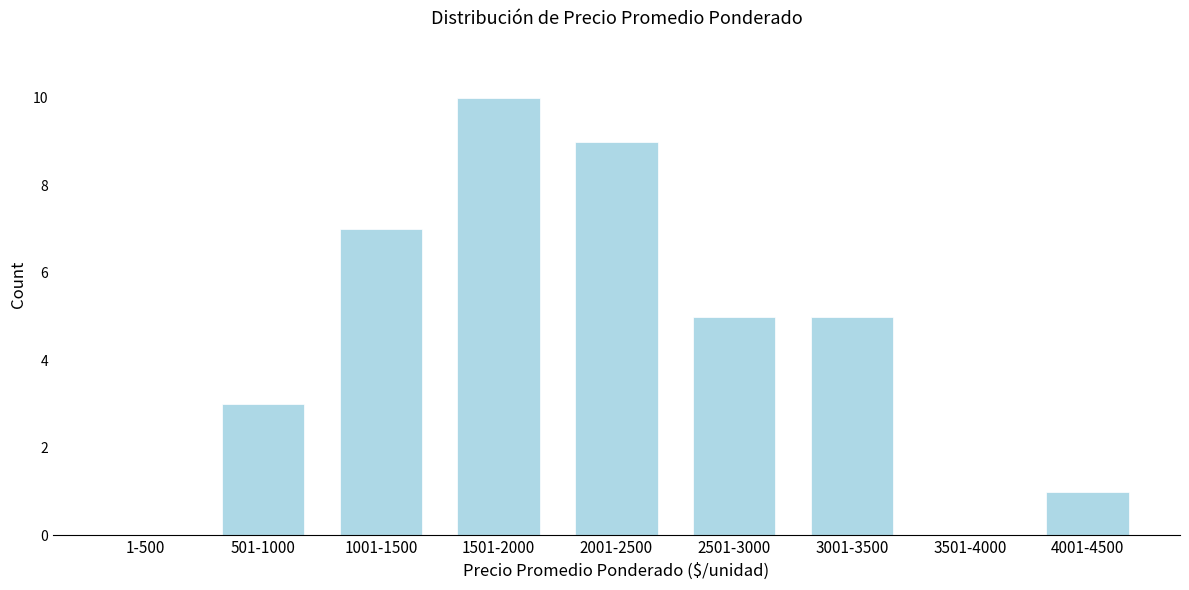

Reading left to right, list all the values displayed in this chart.

1-500=0	501-1000=3	1001-1500=7	1501-2000=10	2001-2500=9	2501-3000=5	3001-3500=5	3501-4000=0	4001-4500=1